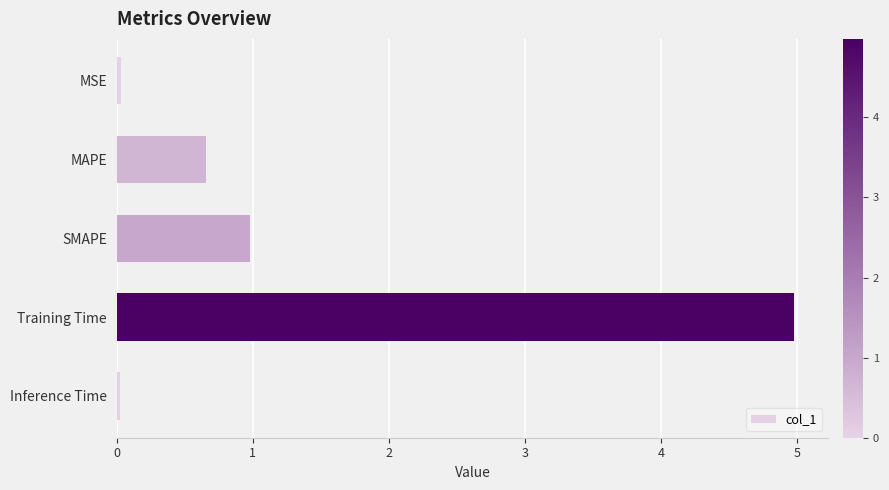

What is the greatest value displayed?

5.0